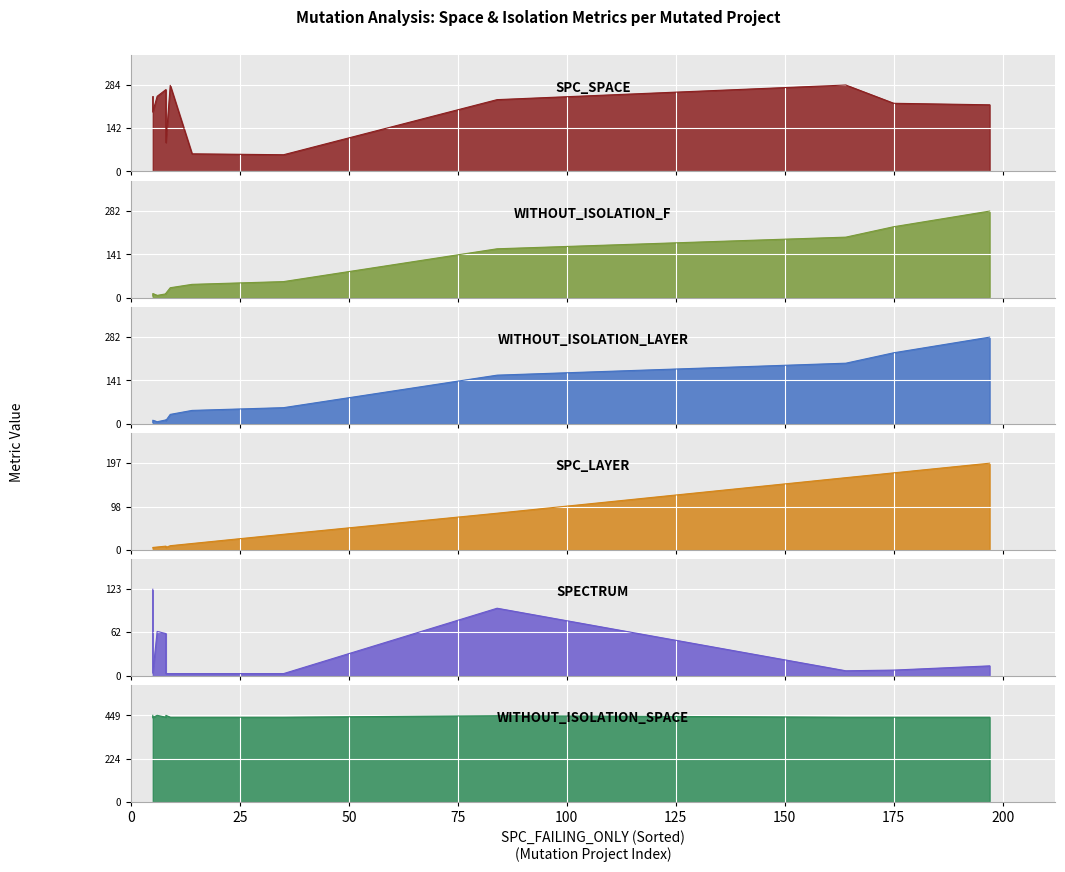

Rank the categories by SPC_SPACE value from lowest to highest.

35, 14, 8, 5, 197, 175, 84, 5, 6, 8, 9, 164